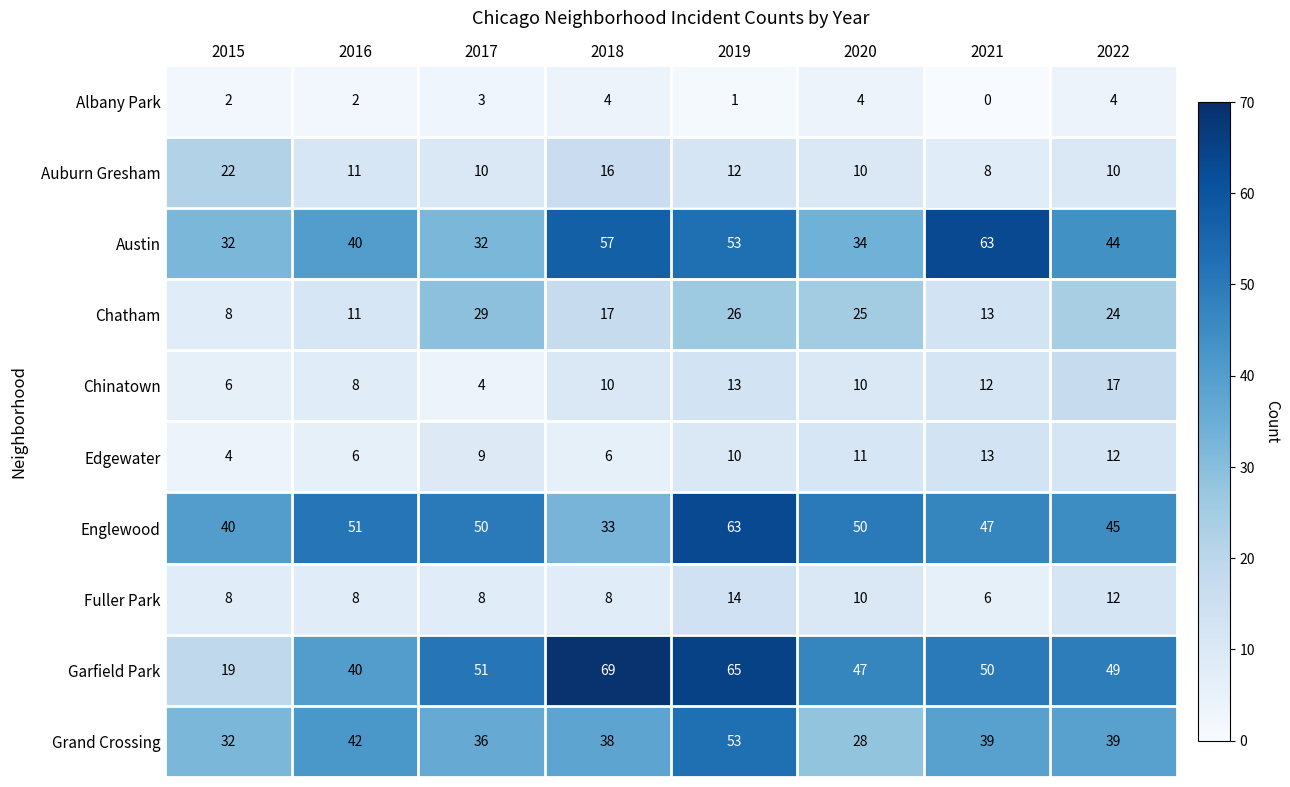

Which series changed the most between 2017 and 2018?

Austin